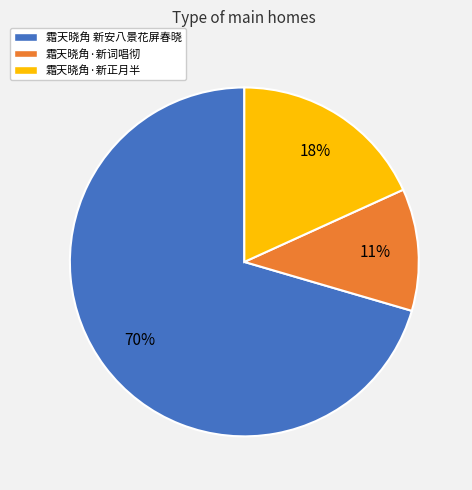

Count the number of slices in the pie.

3